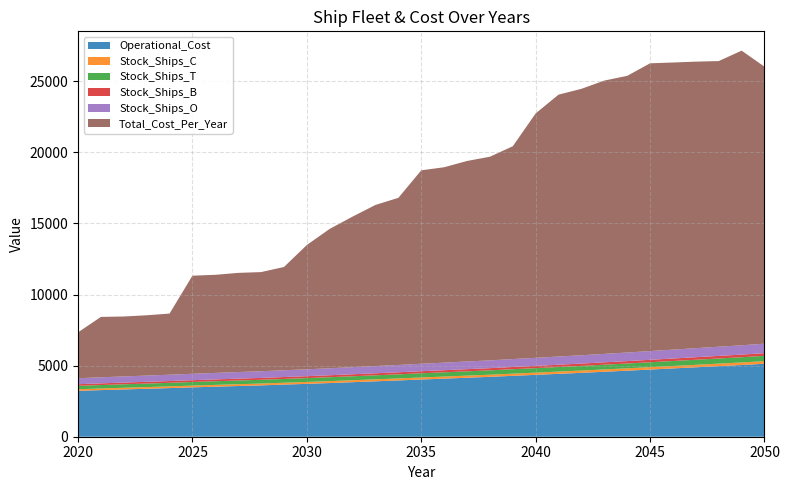

Reading left to right, extract all data points from this chart.

Operational_Cost: 2020=3226.6	2021=3278.3	2022=3326.0	2023=3372.7	2024=3420.9	2025=3472.6	2026=3520.3	2027=3567.3	2028=3612.5	2029=3667.2	2030=3718.9	2031=3776.6	2032=3836.8	2033=3898.5	2034=3958.9	2035=4025.6	2036=4085.8	2037=4150.5	2038=4212.2	2039=4284.4	2040=4351.8	2041=4424.0	2042=4494.2	2043=4570.6	2044=4645.8	2045=4725.0	2046=4804.9	2047=4884.1	2048=4965.0	2049=5044.2	2050=5133.1
Stock_Ships_C: 2020=115.0	2021=117.0	2022=119.0	2023=120.0	2024=122.0	2025=124.0	2026=126.0	2027=127.0	2028=129.0	2029=131.0	2030=133.0	2031=135.0	2032=137.0	2033=139.0	2034=141.0	2035=144.0	2036=146.0	2037=148.0	2038=150.0	2039=153.0	2040=155.0	2041=158.0	2042=160.0	2043=163.0	2044=166.0	2045=169.0	2046=171.0	2047=174.0	2048=177.0	2049=180.0	2050=183.0
Stock_Ships_T: 2020=235.0	2021=239.0	2022=242.0	2023=246.0	2024=249.0	2025=253.0	2026=256.0	2027=260.0	2028=263.0	2029=267.0	2030=271.0	2031=275.0	2032=279.0	2033=284.0	2034=288.0	2035=293.0	2036=297.0	2037=302.0	2038=307.0	2039=312.0	2040=317.0	2041=322.0	2042=327.0	2043=333.0	2044=338.0	2045=344.0	2046=350.0	2047=356.0	2048=361.0	2049=367.0	2050=374.0
Stock_Ships_B: 2020=118.0	2021=120.0	2022=122.0	2023=124.0	2024=125.0	2025=127.0	2026=129.0	2027=131.0	2028=132.0	2029=134.0	2030=136.0	2031=138.0	2032=141.0	2033=143.0	2034=145.0	2035=147.0	2036=150.0	2037=152.0	2038=154.0	2039=157.0	2040=159.0	2041=162.0	2042=165.0	2043=167.0	2044=170.0	2045=173.0	2046=176.0	2047=179.0	2048=182.0	2049=185.0	2050=188.0
Stock_Ships_O: 2020=420.0	2021=426.0	2022=432.0	2023=438.0	2024=445.0	2025=451.0	2026=457.0	2027=464.0	2028=470.0	2029=477.0	2030=483.0	2031=491.0	2032=499.0	2033=507.0	2034=515.0	2035=523.0	2036=531.0	2037=540.0	2038=548.0	2039=557.0	2040=566.0	2041=575.0	2042=585.0	2043=594.0	2044=604.0	2045=614.0	2046=625.0	2047=635.0	2048=646.0	2049=656.0	2050=667.0
Total_Cost_Per_Year: 2020=3226.6	2021=4248.3	2022=4216.0	2023=4242.7	2024=4300.9	2025=6900.4	2026=6901.2	2027=6976.0	2028=6974.6	2029=7263.1	2030=8745.6	2031=9805.1	2032=10592.1	2033=11334.1	2034=11756.3	2035=13607.2	2036=13745.4	2037=14103.8	2038=14325.0	2039=14969.2	2040=17195.8	2041=18422.2	2042=18741.0	2043=19225.3	2044=19461.0	2045=20242.1	2046=20196.8	2047=20155.8	2048=20093.8	2049=20725.9	2050=19484.2